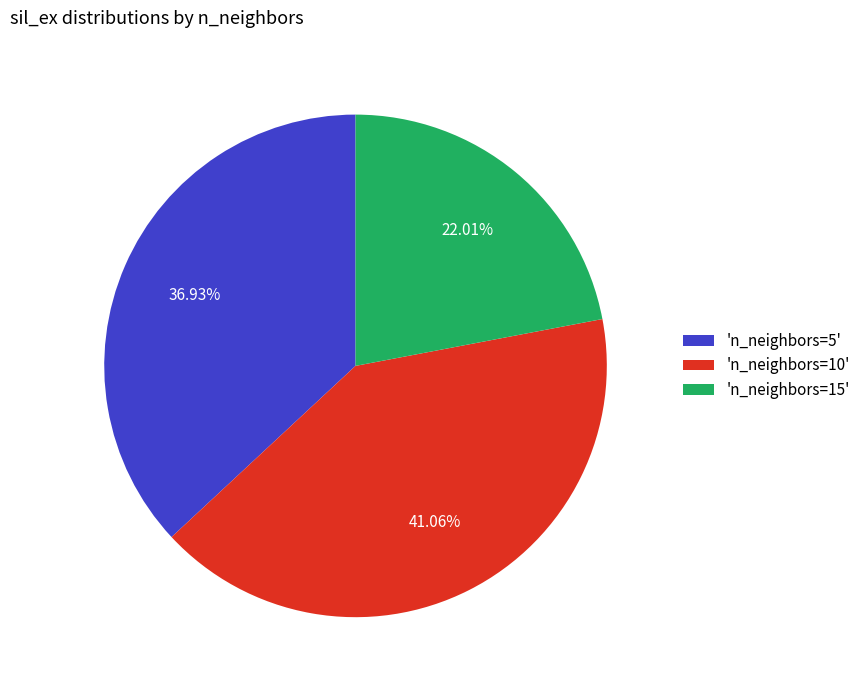

To the nearest percent, what is the average slice percentage?

33%